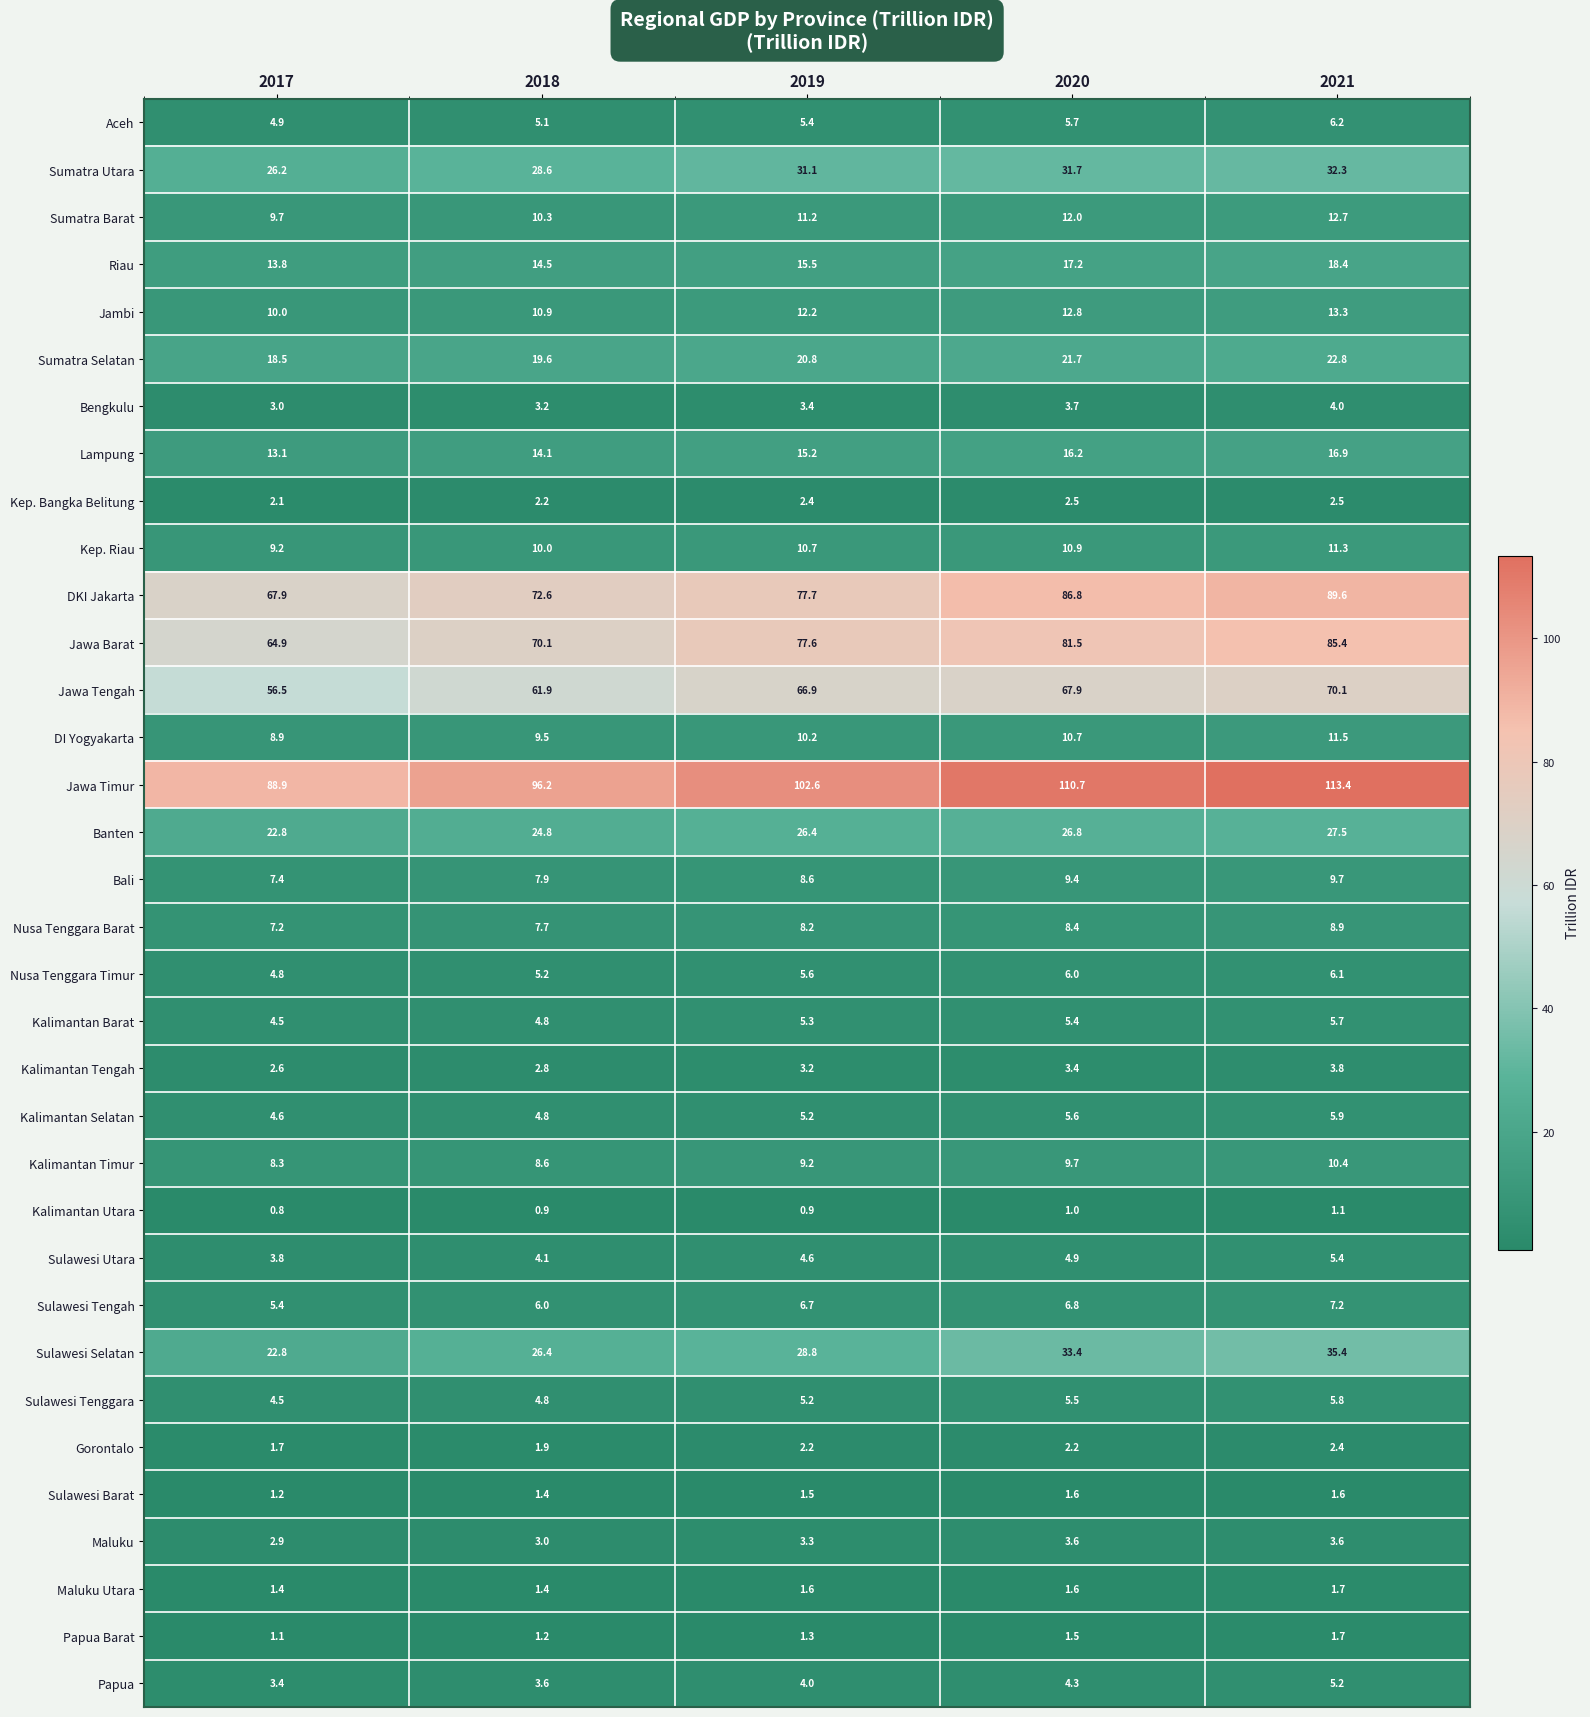

What is the sum of the Bengkulu values at 2018 and 2019?

6.6